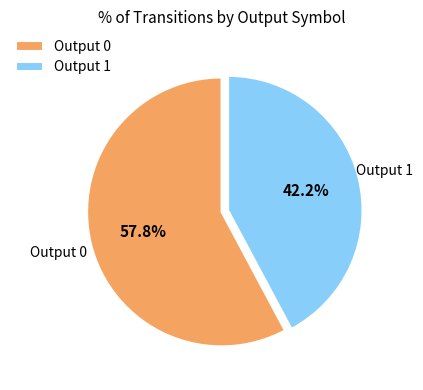

To the nearest percent, what is the combined percentage of Output 0 and Output 1?

100%